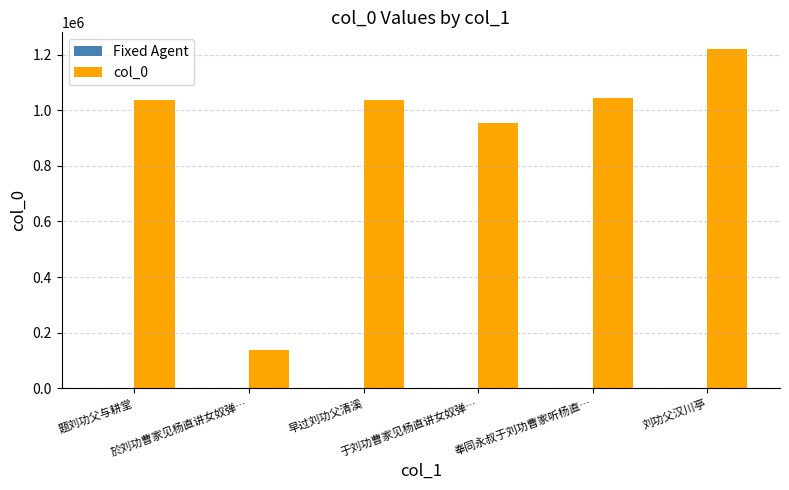

What is the difference between the maximum and minimum values?

1081496